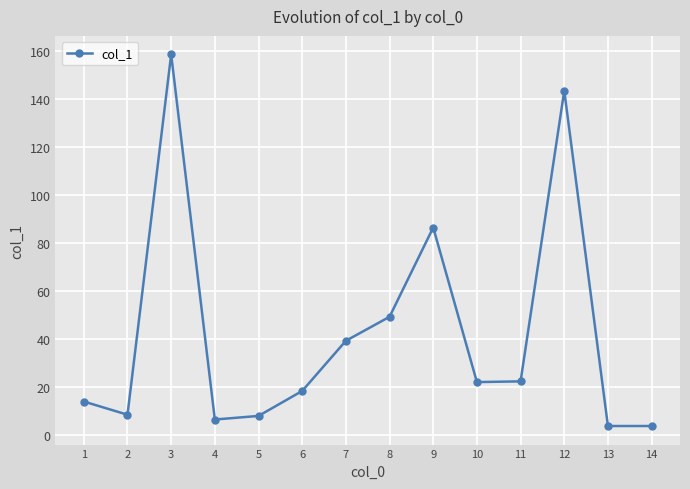

How many lines are shown in the chart?

1